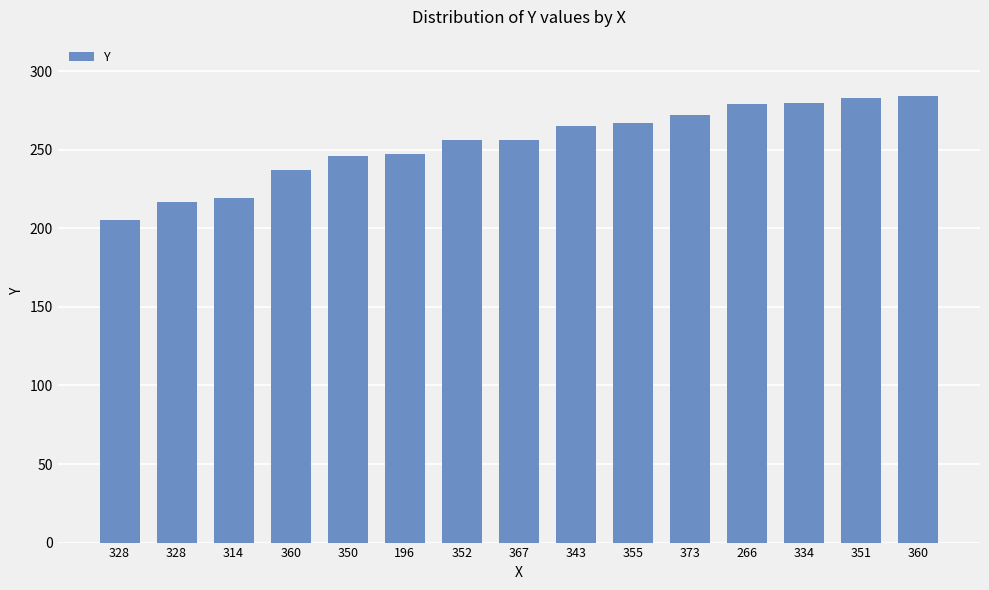

List the labels in order of value, smallest first.

328, 328, 314, 360, 350, 196, 352, 367, 343, 355, 373, 266, 334, 351, 360